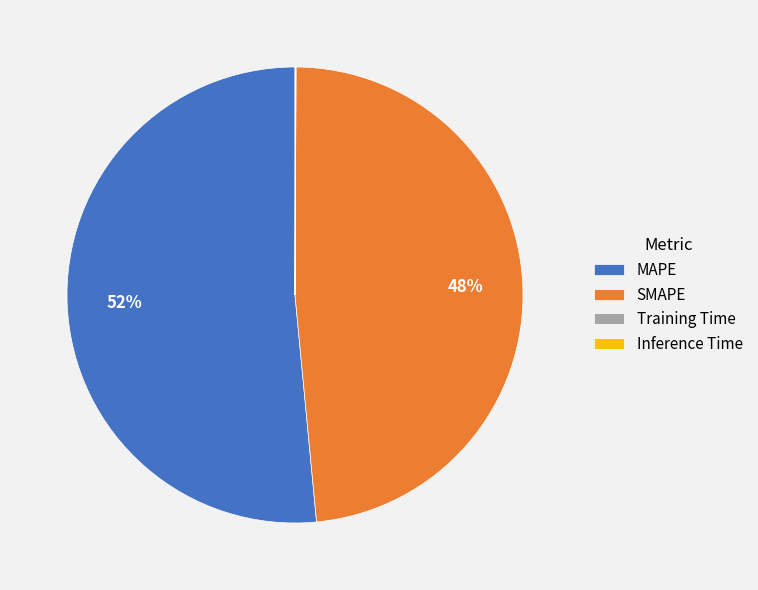

The MAPE slice represents 61% of the pie. True or false?

False